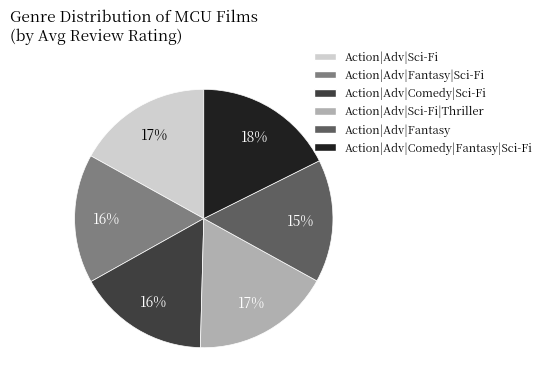

Does any single category account for the majority?

No